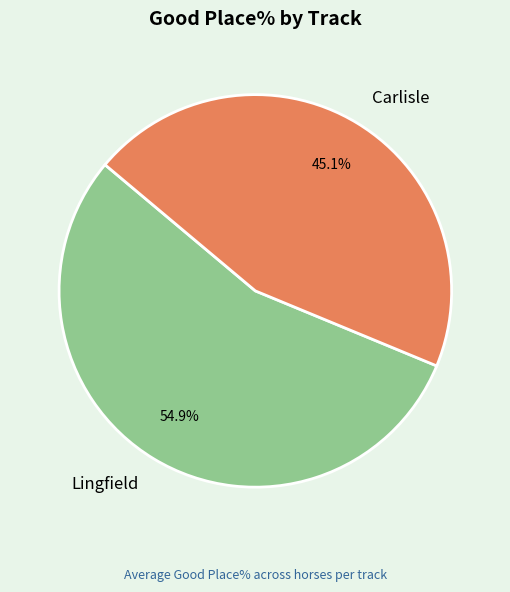

To the nearest percent, what is the difference between the largest and smallest slice percentages?

10%